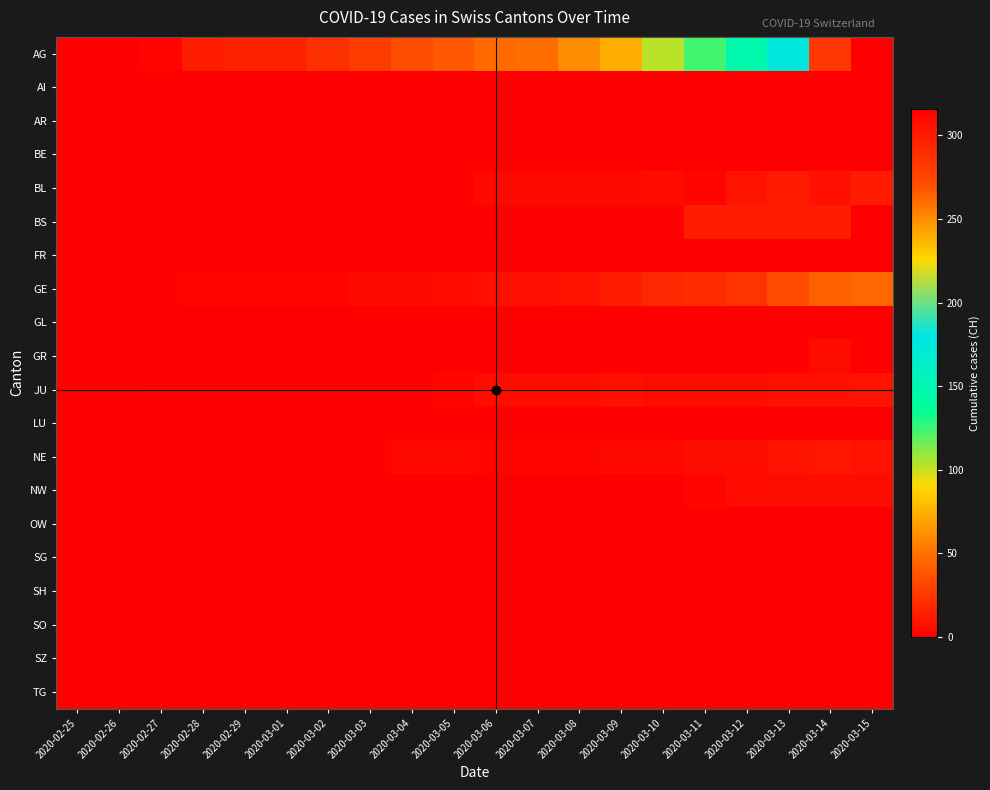

Reading left to right, list all the values displayed in this chart.

AG: 2020-02-25=0	2020-02-26=1	2020-02-27=2	2020-02-28=13	2020-02-29=15	2020-03-01=16	2020-03-02=22	2020-03-03=27	2020-03-04=35	2020-03-05=39	2020-03-06=47	2020-03-07=48	2020-03-08=61	2020-03-09=74	2020-03-10=103	2020-03-11=124	2020-03-12=148	2020-03-13=175	2020-03-14=283	2020-03-15=316
AI: 2020-02-25=0	2020-02-26=0	2020-02-27=0	2020-02-28=0	2020-02-29=0	2020-03-01=0	2020-03-02=0	2020-03-03=0	2020-03-04=0	2020-03-05=0	2020-03-06=0	2020-03-07=0	2020-03-08=0	2020-03-09=0	2020-03-10=0	2020-03-11=0	2020-03-12=0	2020-03-13=0	2020-03-14=0	2020-03-15=0
AR: 2020-02-25=0	2020-02-26=0	2020-02-27=0	2020-02-28=0	2020-02-29=0	2020-03-01=0	2020-03-02=0	2020-03-03=0	2020-03-04=0	2020-03-05=0	2020-03-06=0	2020-03-07=0	2020-03-08=0	2020-03-09=0	2020-03-10=0	2020-03-11=0	2020-03-12=0	2020-03-13=0	2020-03-14=0	2020-03-15=0
BE: 2020-02-25=0	2020-02-26=0	2020-02-27=0	2020-02-28=0	2020-02-29=0	2020-03-01=0	2020-03-02=0	2020-03-03=0	2020-03-04=0	2020-03-05=0	2020-03-06=0	2020-03-07=0	2020-03-08=0	2020-03-09=0	2020-03-10=0	2020-03-11=0	2020-03-12=0	2020-03-13=0	2020-03-14=0	2020-03-15=0
BL: 2020-02-25=0	2020-02-26=0	2020-02-27=0	2020-02-28=0	2020-02-29=1	2020-03-01=1	2020-03-02=1	2020-03-03=1	2020-03-04=1	2020-03-05=1	2020-03-06=4	2020-03-07=4	2020-03-08=4	2020-03-09=4	2020-03-10=5	2020-03-11=3	2020-03-12=9	2020-03-13=12	2020-03-14=8	2020-03-15=12
BS: 2020-02-25=0	2020-02-26=0	2020-02-27=0	2020-02-28=0	2020-02-29=0	2020-03-01=0	2020-03-02=0	2020-03-03=0	2020-03-04=0	2020-03-05=1	2020-03-06=1	2020-03-07=1	2020-03-08=1	2020-03-09=1	2020-03-10=1	2020-03-11=13	2020-03-12=13	2020-03-13=13	2020-03-14=13	2020-03-15=0
FR: 2020-02-25=0	2020-02-26=0	2020-02-27=0	2020-02-28=0	2020-02-29=0	2020-03-01=0	2020-03-02=0	2020-03-03=0	2020-03-04=0	2020-03-05=0	2020-03-06=0	2020-03-07=0	2020-03-08=0	2020-03-09=0	2020-03-10=0	2020-03-11=0	2020-03-12=0	2020-03-13=0	2020-03-14=0	2020-03-15=0
GE: 2020-02-25=0	2020-02-26=1	2020-02-27=1	2020-02-28=2	2020-02-29=3	2020-03-01=3	2020-03-02=3	2020-03-03=4	2020-03-04=4	2020-03-05=5	2020-03-06=7	2020-03-07=7	2020-03-08=9	2020-03-09=13	2020-03-10=18	2020-03-11=20	2020-03-12=23	2020-03-13=33	2020-03-14=43	2020-03-15=46
GL: 2020-02-25=0	2020-02-26=0	2020-02-27=0	2020-02-28=0	2020-02-29=0	2020-03-01=0	2020-03-02=0	2020-03-03=0	2020-03-04=0	2020-03-05=0	2020-03-06=0	2020-03-07=0	2020-03-08=0	2020-03-09=0	2020-03-10=0	2020-03-11=0	2020-03-12=0	2020-03-13=0	2020-03-14=0	2020-03-15=0
GR: 2020-02-25=0	2020-02-26=0	2020-02-27=0	2020-02-28=0	2020-02-29=0	2020-03-01=0	2020-03-02=0	2020-03-03=0	2020-03-04=0	2020-03-05=0	2020-03-06=0	2020-03-07=0	2020-03-08=0	2020-03-09=0	2020-03-10=0	2020-03-11=0	2020-03-12=0	2020-03-13=0	2020-03-14=6	2020-03-15=0
JU: 2020-02-25=0	2020-02-26=0	2020-02-27=1	2020-02-28=1	2020-02-29=1	2020-03-01=1	2020-03-02=1	2020-03-03=1	2020-03-04=1	2020-03-05=2	2020-03-06=5	2020-03-07=5	2020-03-08=5	2020-03-09=8	2020-03-10=5	2020-03-11=6	2020-03-12=6	2020-03-13=8	2020-03-14=8	2020-03-15=9
LU: 2020-02-25=0	2020-02-26=0	2020-02-27=0	2020-02-28=0	2020-02-29=0	2020-03-01=0	2020-03-02=0	2020-03-03=0	2020-03-04=0	2020-03-05=0	2020-03-06=0	2020-03-07=0	2020-03-08=0	2020-03-09=0	2020-03-10=0	2020-03-11=0	2020-03-12=0	2020-03-13=0	2020-03-14=0	2020-03-15=0
NE: 2020-02-25=0	2020-02-26=0	2020-02-27=0	2020-02-28=0	2020-02-29=0	2020-03-01=0	2020-03-02=1	2020-03-03=1	2020-03-04=4	2020-03-05=4	2020-03-06=2	2020-03-07=2	2020-03-08=3	2020-03-09=4	2020-03-10=4	2020-03-11=6	2020-03-12=6	2020-03-13=9	2020-03-14=10	2020-03-15=9
NW: 2020-02-25=0	2020-02-26=0	2020-02-27=0	2020-02-28=0	2020-02-29=0	2020-03-01=0	2020-03-02=0	2020-03-03=0	2020-03-04=0	2020-03-05=0	2020-03-06=0	2020-03-07=0	2020-03-08=0	2020-03-09=0	2020-03-10=0	2020-03-11=2	2020-03-12=5	2020-03-13=6	2020-03-14=6	2020-03-15=6
OW: 2020-02-25=0	2020-02-26=0	2020-02-27=0	2020-02-28=0	2020-02-29=0	2020-03-01=0	2020-03-02=0	2020-03-03=0	2020-03-04=0	2020-03-05=0	2020-03-06=0	2020-03-07=0	2020-03-08=0	2020-03-09=0	2020-03-10=0	2020-03-11=0	2020-03-12=0	2020-03-13=0	2020-03-14=0	2020-03-15=0
SG: 2020-02-25=0	2020-02-26=0	2020-02-27=0	2020-02-28=0	2020-02-29=0	2020-03-01=0	2020-03-02=0	2020-03-03=0	2020-03-04=0	2020-03-05=0	2020-03-06=0	2020-03-07=0	2020-03-08=0	2020-03-09=0	2020-03-10=0	2020-03-11=0	2020-03-12=0	2020-03-13=0	2020-03-14=0	2020-03-15=0
SH: 2020-02-25=0	2020-02-26=0	2020-02-27=0	2020-02-28=0	2020-02-29=0	2020-03-01=0	2020-03-02=0	2020-03-03=0	2020-03-04=0	2020-03-05=0	2020-03-06=0	2020-03-07=0	2020-03-08=0	2020-03-09=0	2020-03-10=0	2020-03-11=0	2020-03-12=0	2020-03-13=0	2020-03-14=0	2020-03-15=0
SO: 2020-02-25=0	2020-02-26=0	2020-02-27=0	2020-02-28=0	2020-02-29=0	2020-03-01=0	2020-03-02=0	2020-03-03=0	2020-03-04=1	2020-03-05=0	2020-03-06=0	2020-03-07=0	2020-03-08=0	2020-03-09=0	2020-03-10=0	2020-03-11=0	2020-03-12=0	2020-03-13=0	2020-03-14=0	2020-03-15=0
SZ: 2020-02-25=0	2020-02-26=0	2020-02-27=0	2020-02-28=0	2020-02-29=0	2020-03-01=0	2020-03-02=0	2020-03-03=0	2020-03-04=0	2020-03-05=0	2020-03-06=0	2020-03-07=0	2020-03-08=0	2020-03-09=0	2020-03-10=0	2020-03-11=0	2020-03-12=0	2020-03-13=0	2020-03-14=0	2020-03-15=0
TG: 2020-02-25=0	2020-02-26=0	2020-02-27=0	2020-02-28=0	2020-02-29=0	2020-03-01=0	2020-03-02=0	2020-03-03=0	2020-03-04=0	2020-03-05=0	2020-03-06=0	2020-03-07=0	2020-03-08=0	2020-03-09=0	2020-03-10=0	2020-03-11=0	2020-03-12=0	2020-03-13=0	2020-03-14=0	2020-03-15=0